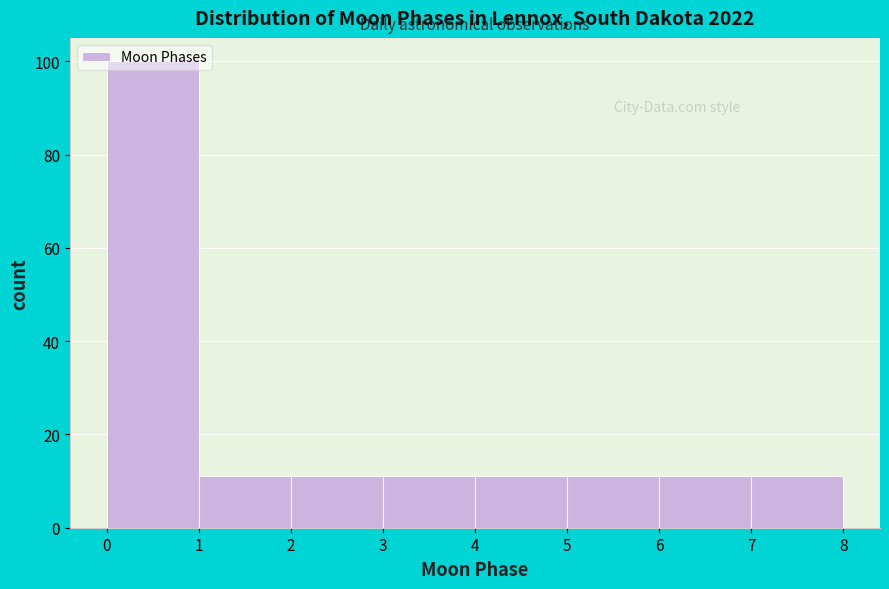

Reading left to right, transcribe this chart: for each bar, give the range it covers on the x-axis and its height. The values are not printed on the chart, so give them approximately, as read against the axis.

0 to 1: 100
1 to 2: 12
2 to 3: 12
3 to 4: 12
4 to 5: 12
5 to 6: 12
6 to 7: 12
7 to 8: 12